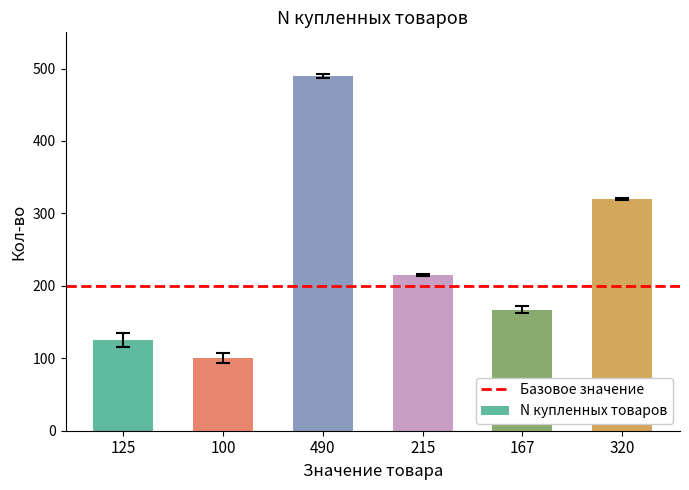

Between 100 and 320, which is larger?

320